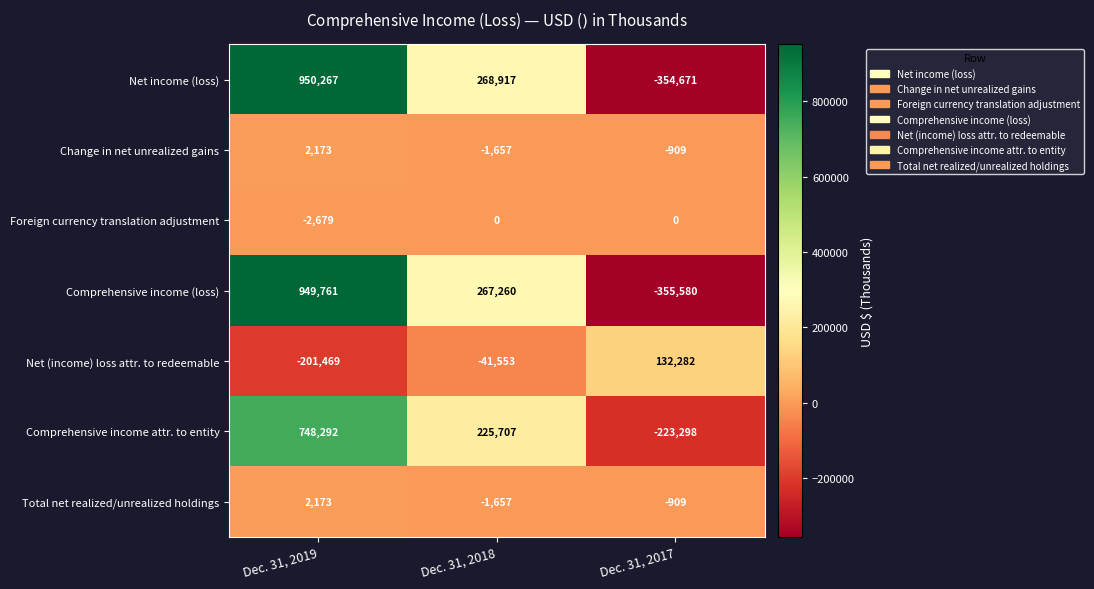

Which series has the widest spread of values?

Comprehensive income (loss)